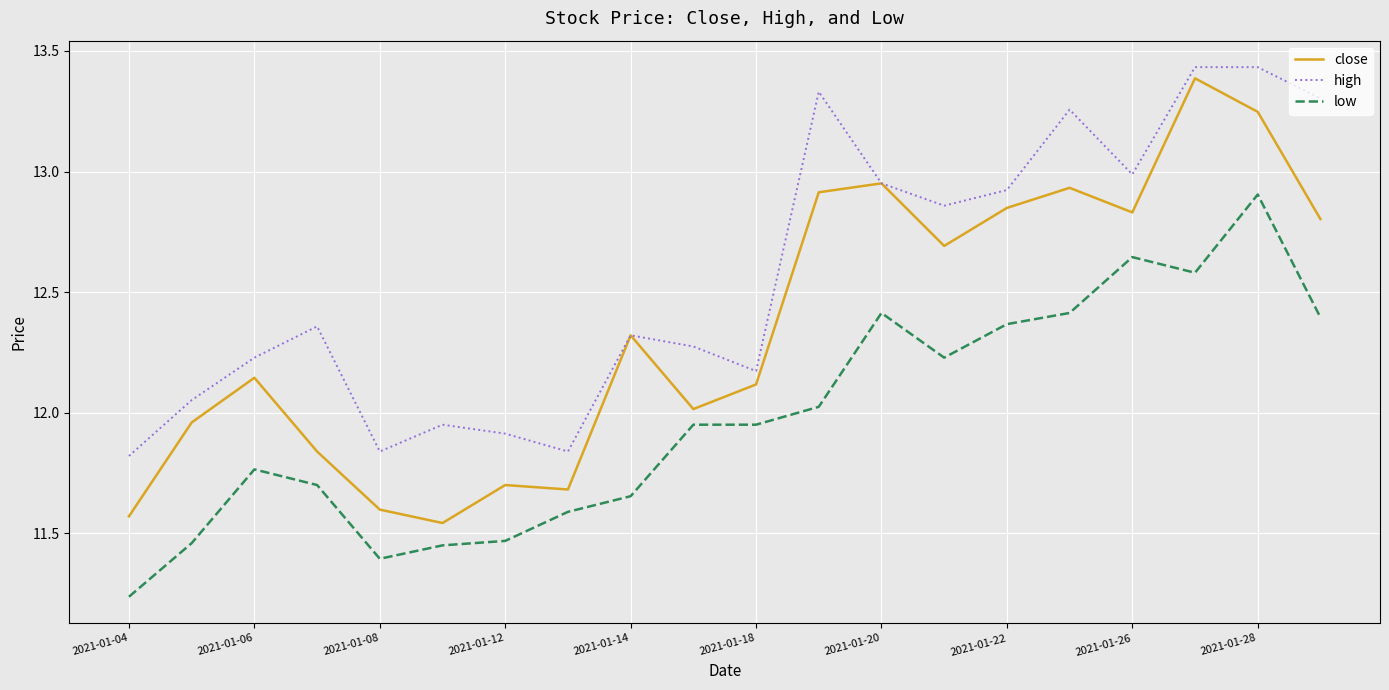

True or false: low and high intersect in this chart.

False